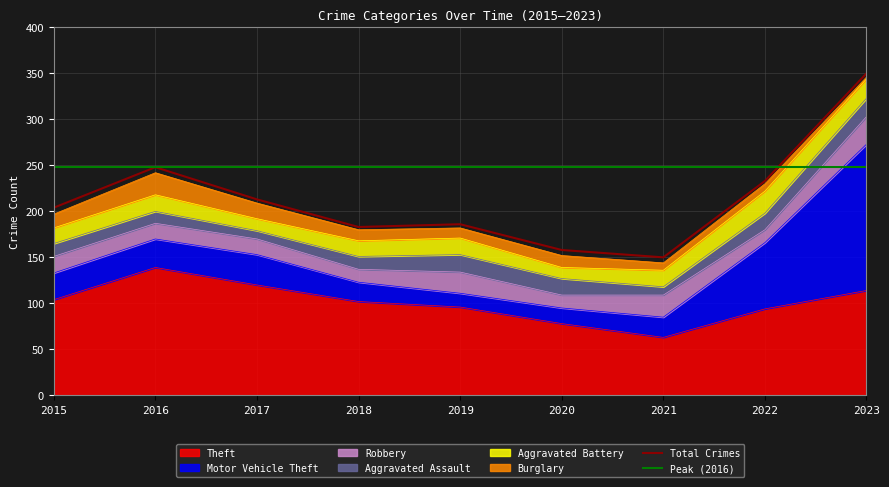

True or false: Aggravated Assault and Theft intersect in this chart.

False